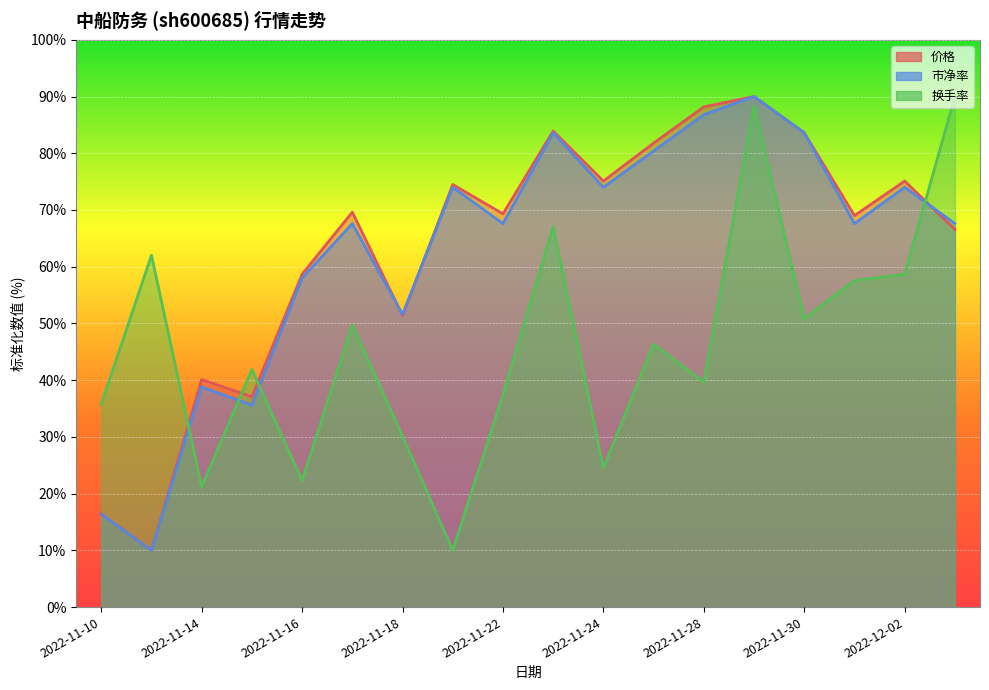

How many interior local valleys does the 换手率 series have?

6